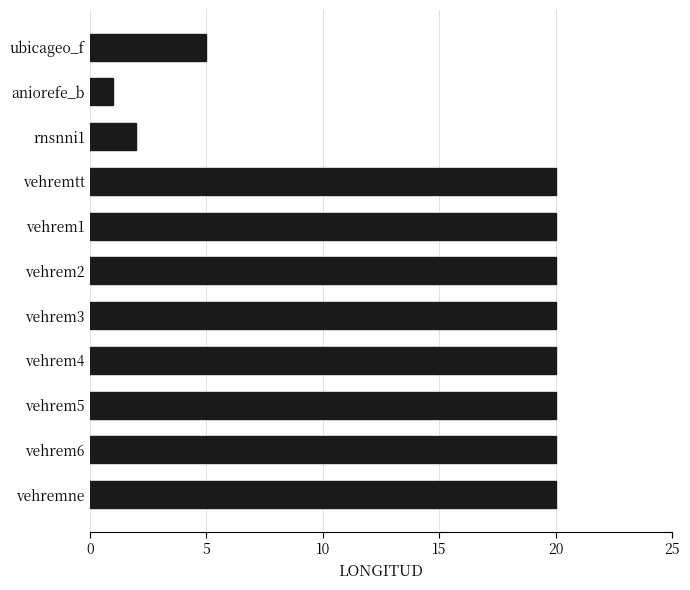

At which category does the chart reach its minimum across all series?

aniorefe_b